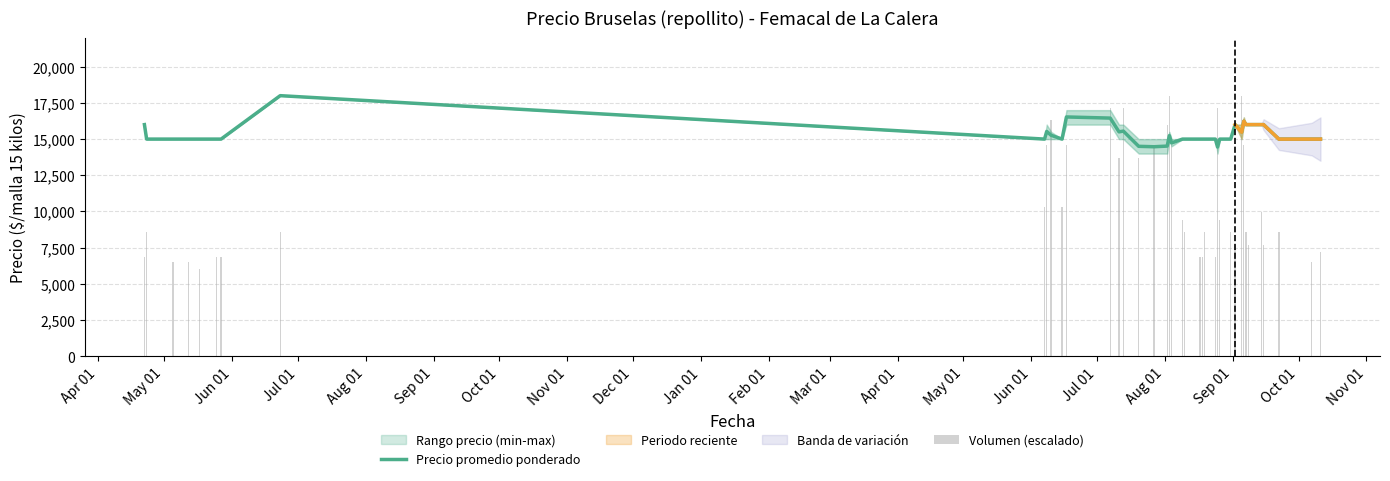

What is the smallest value displayed?

6000.0